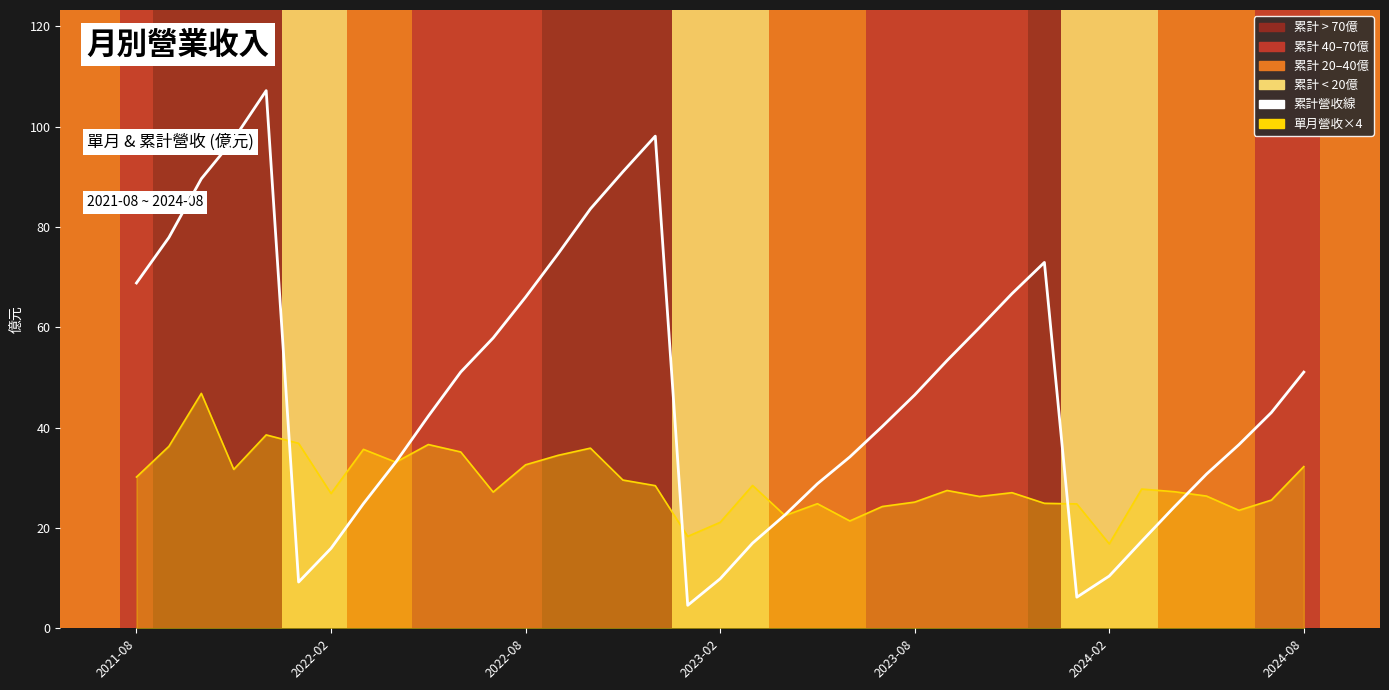

What is the minimum value shown in the chart?

4.6